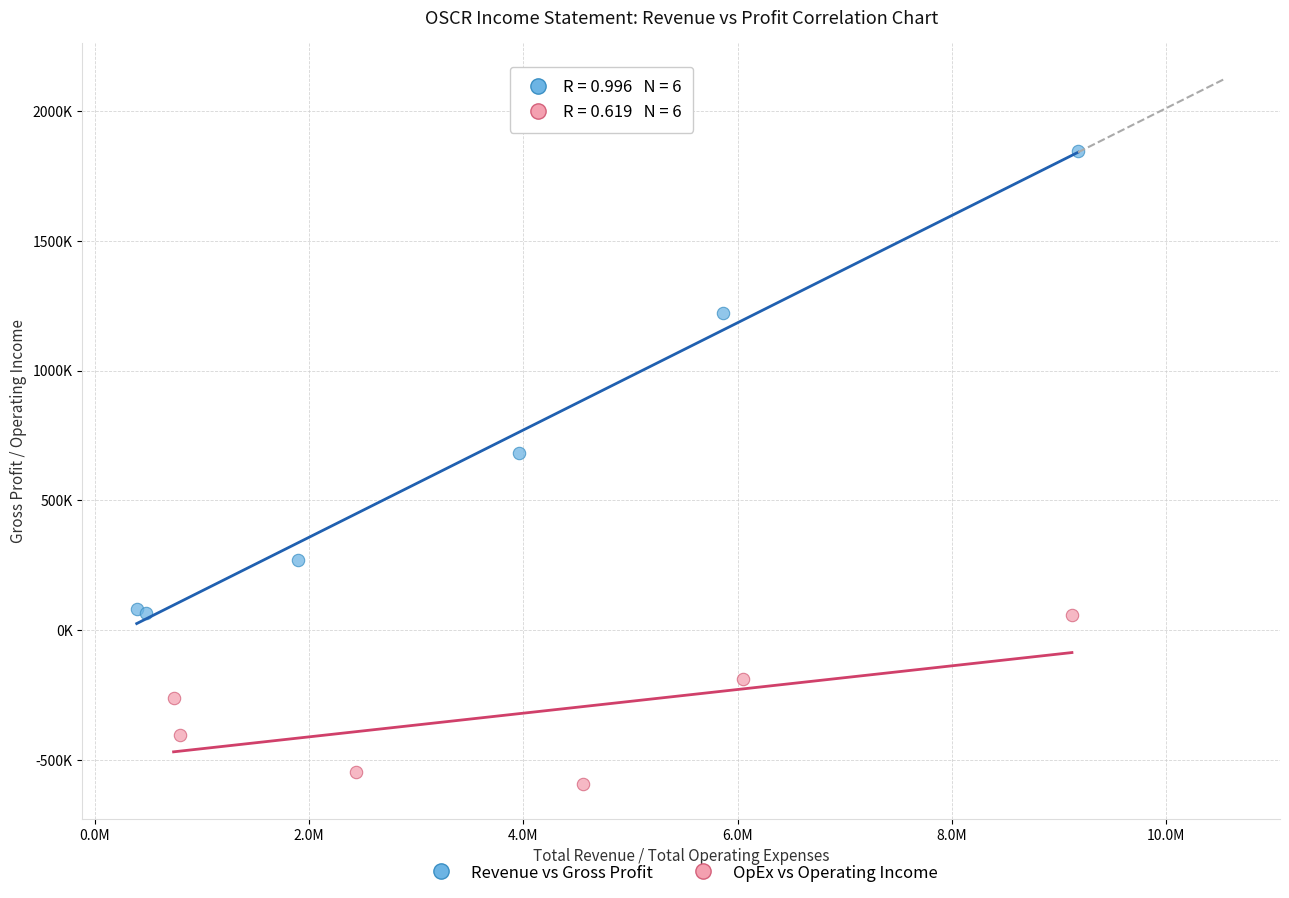

Which series reaches the minimum Y coordinate?

OpEx vs Operating Income